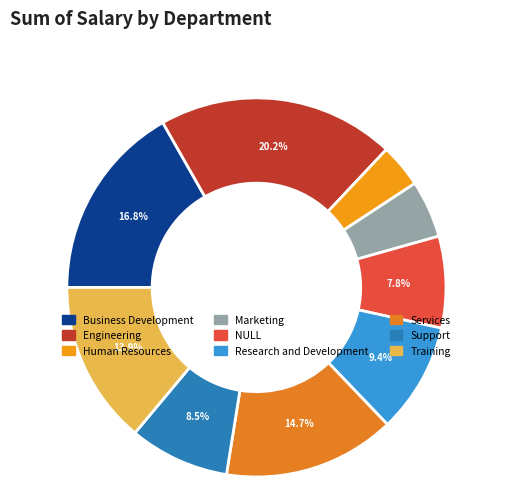

To the nearest percent, what is the average slice percentage?

11%